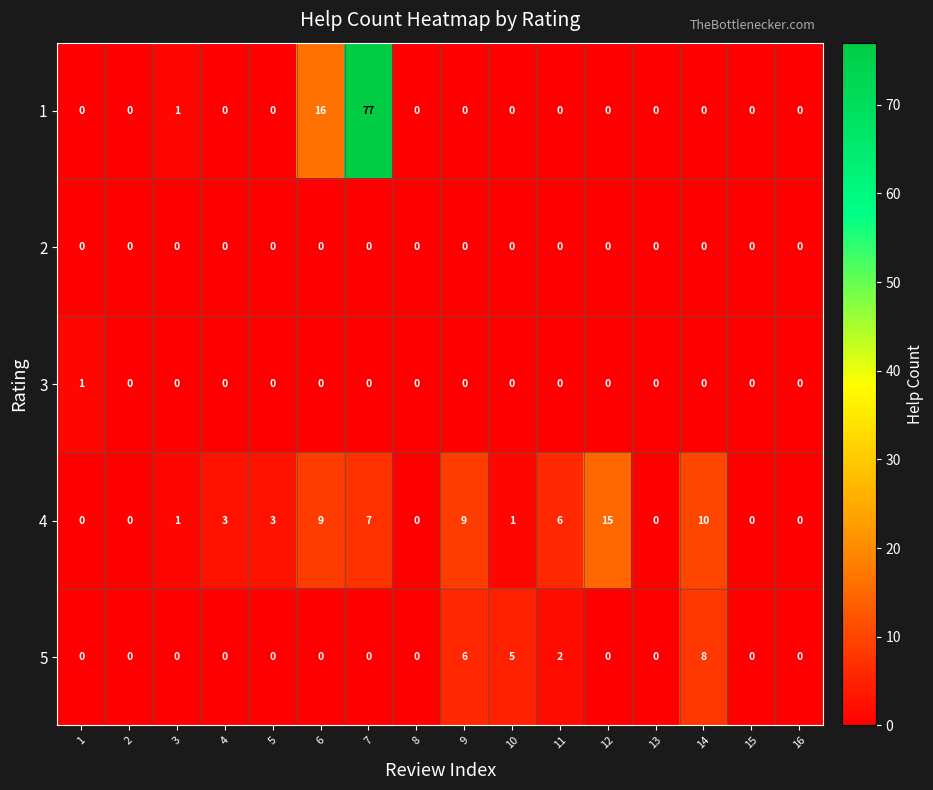

Is it true that 1 equals 123 at 7?

False